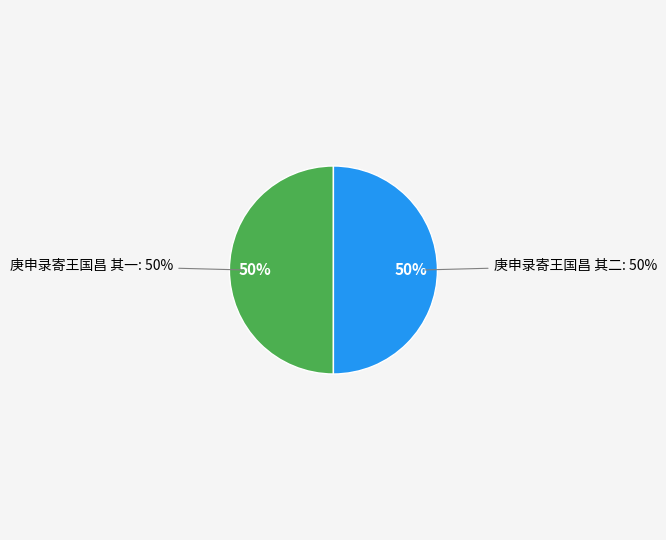

How much of the chart is everything except 庚申录寄王国昌 其一?

50.0%